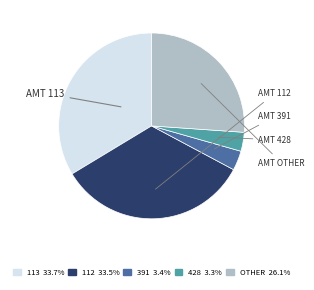

Does any single category account for the majority?

No